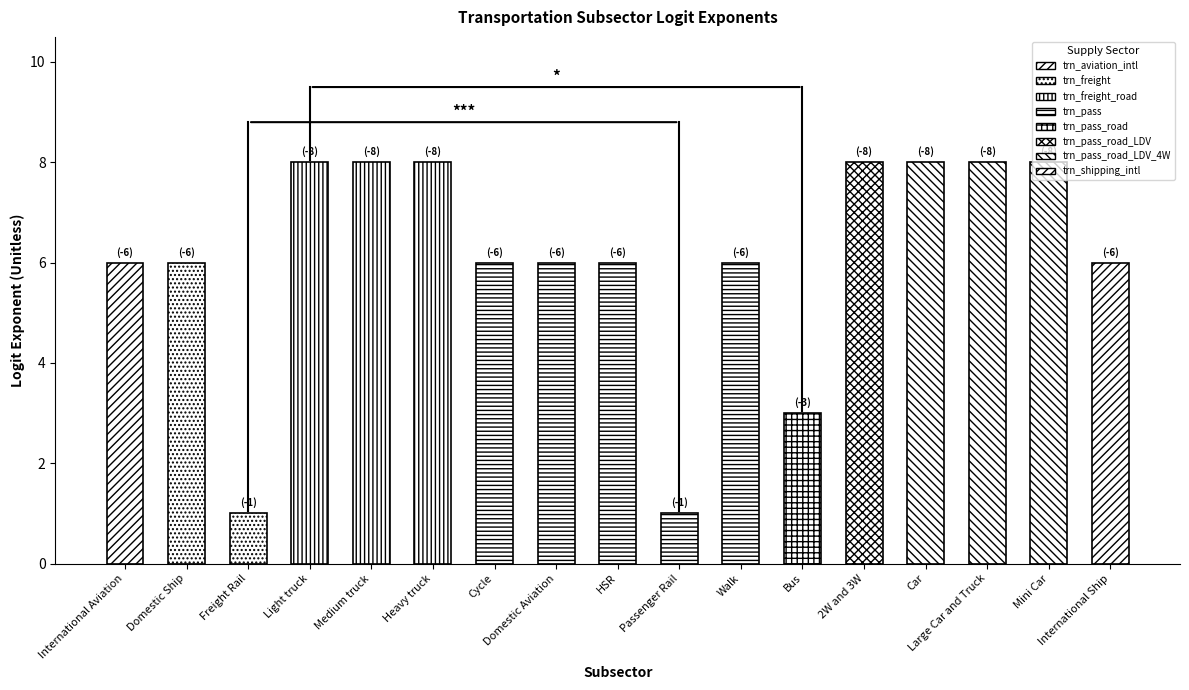

Where does the data first go above -6?

Freight Rail